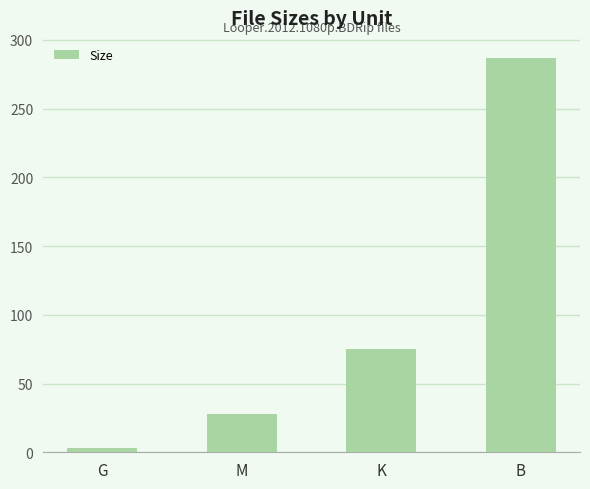

What is the average value?

98.3